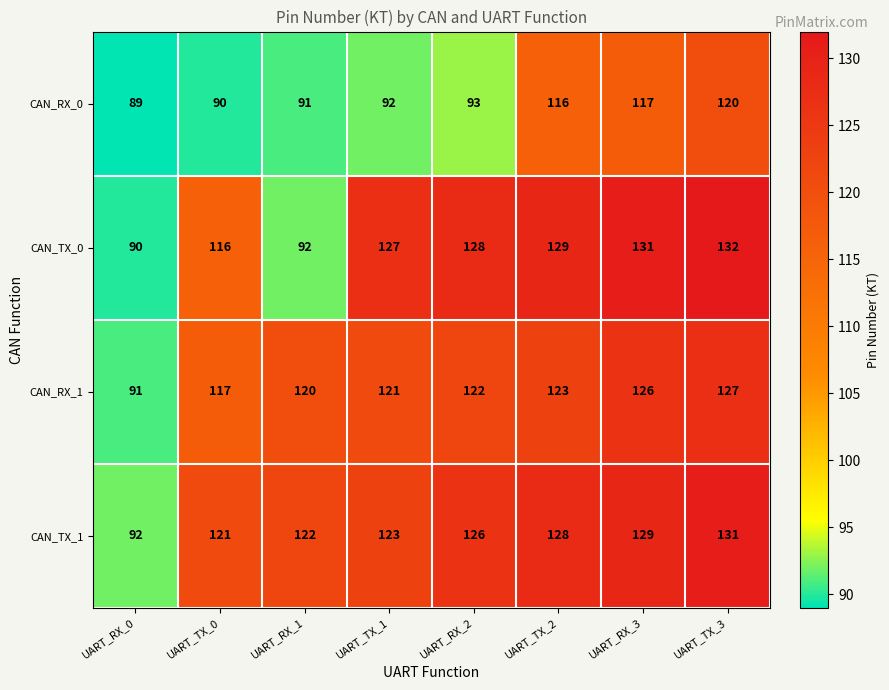

What is the sum of the CAN_RX_0 values at UART_TX_3 and UART_RX_3?

237